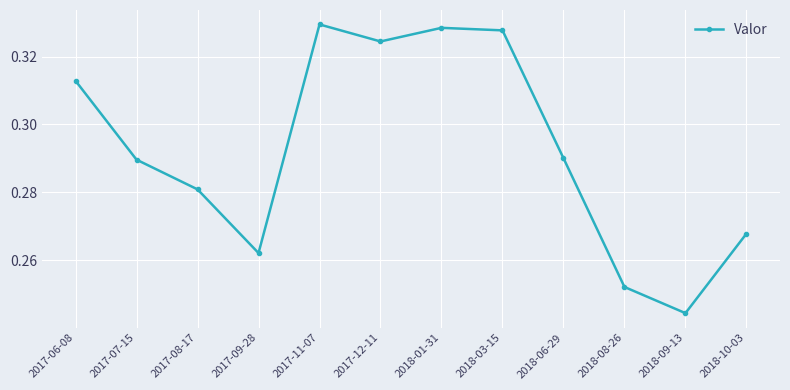

Which label corresponds to the largest value in the chart?

2017-11-07